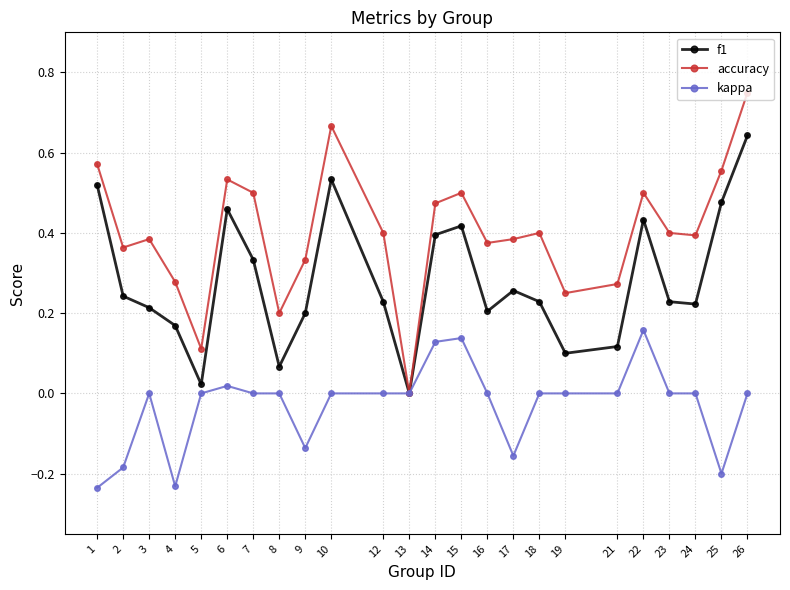

Count the number of data series in this chart.

3